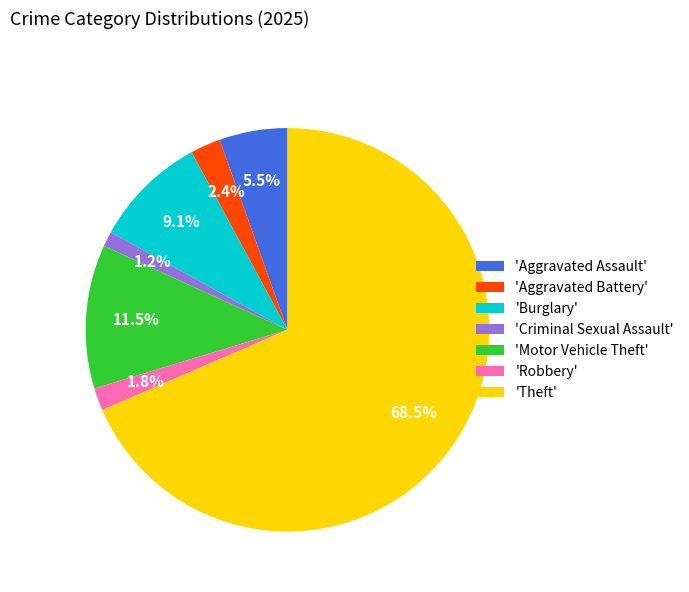

Combined, what portion of the pie is 'Theft' and 'Burglary'?

77.6%